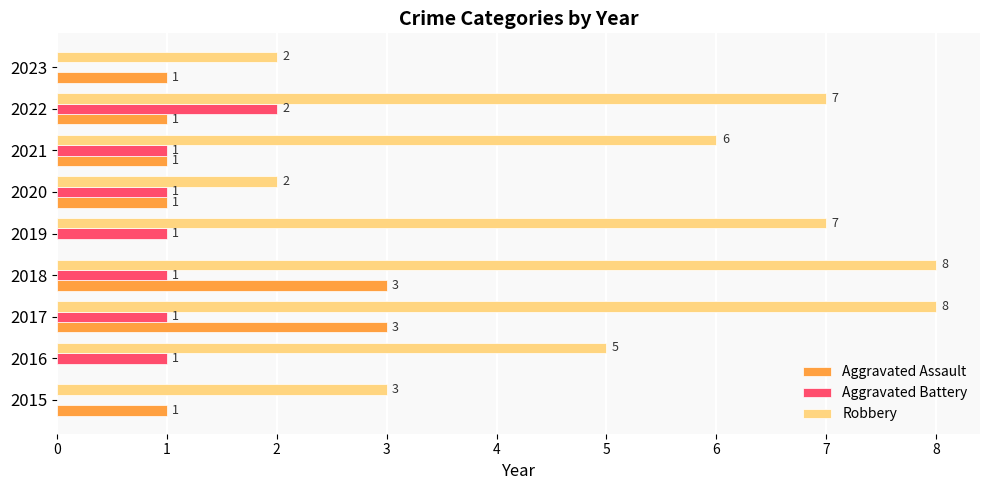

What is the sum of the Aggravated Assault values at 2017 and 2015?

4